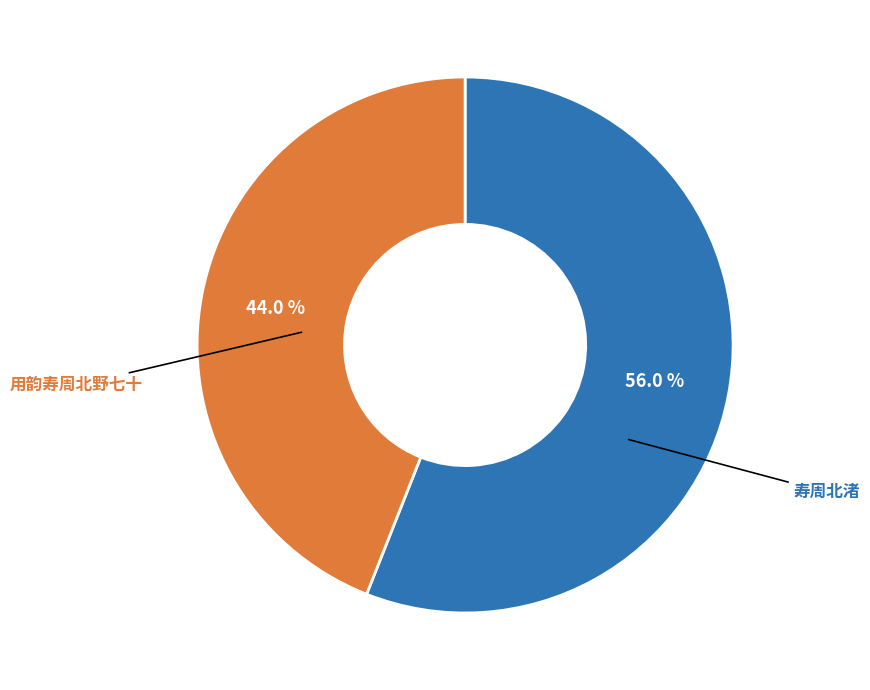

To the nearest percent, what is the difference between the largest and smallest slice percentages?

12%